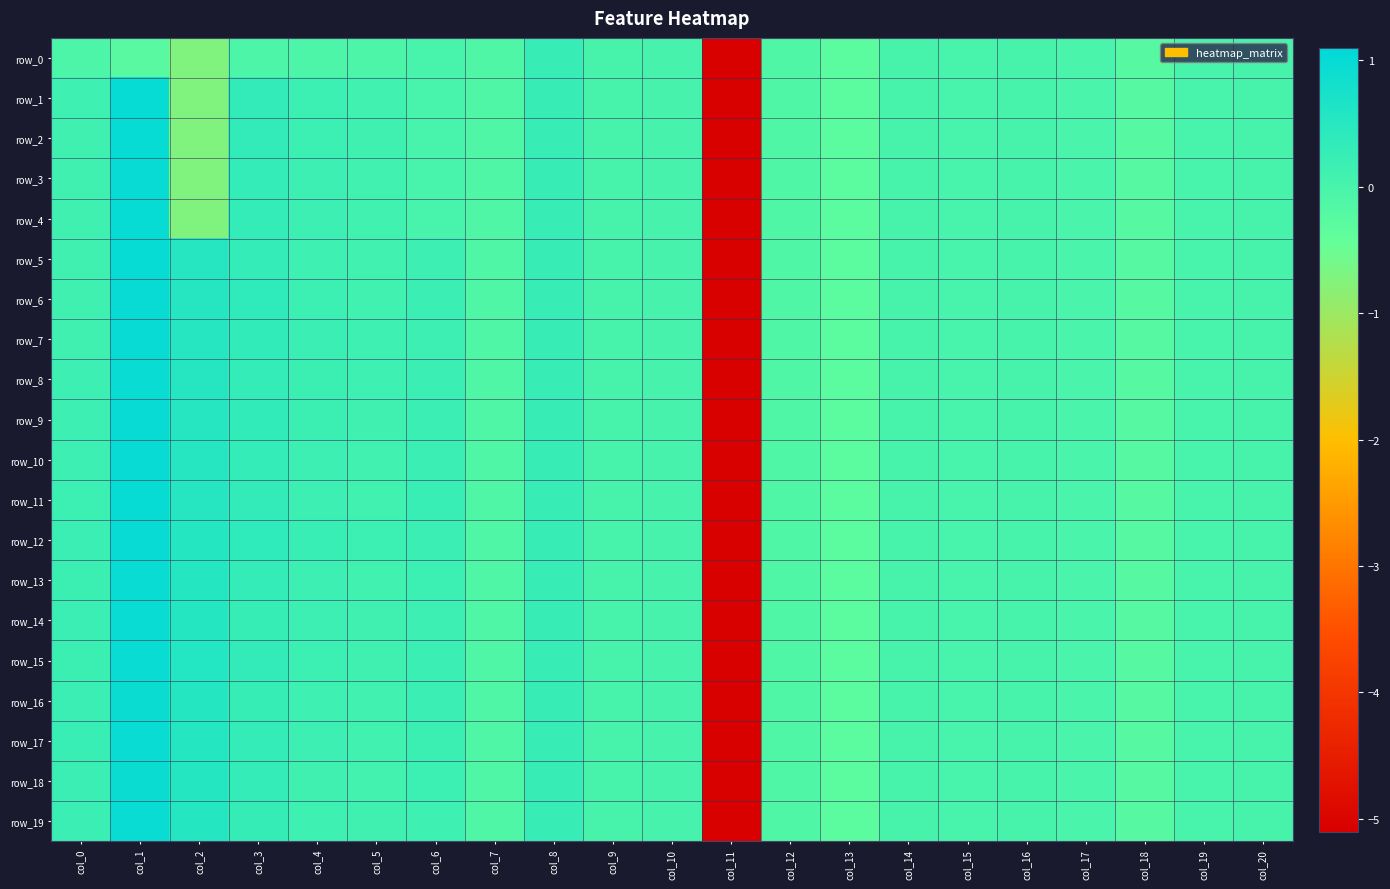

How many values in the row_17 series exceed 0?

9